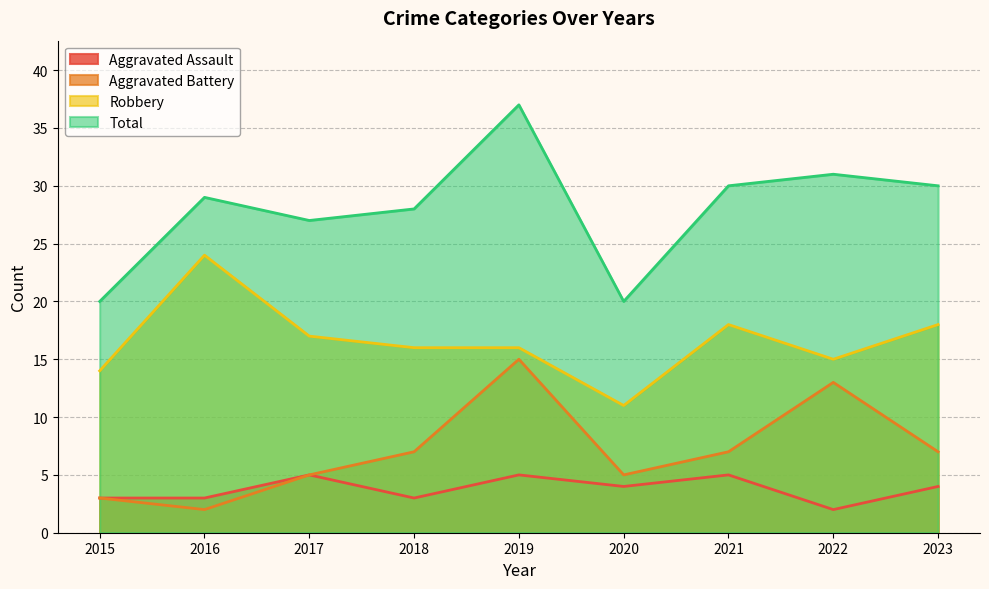

Is the value of Total at 2017 greater than the value of Aggravated Battery at 2023?

Yes